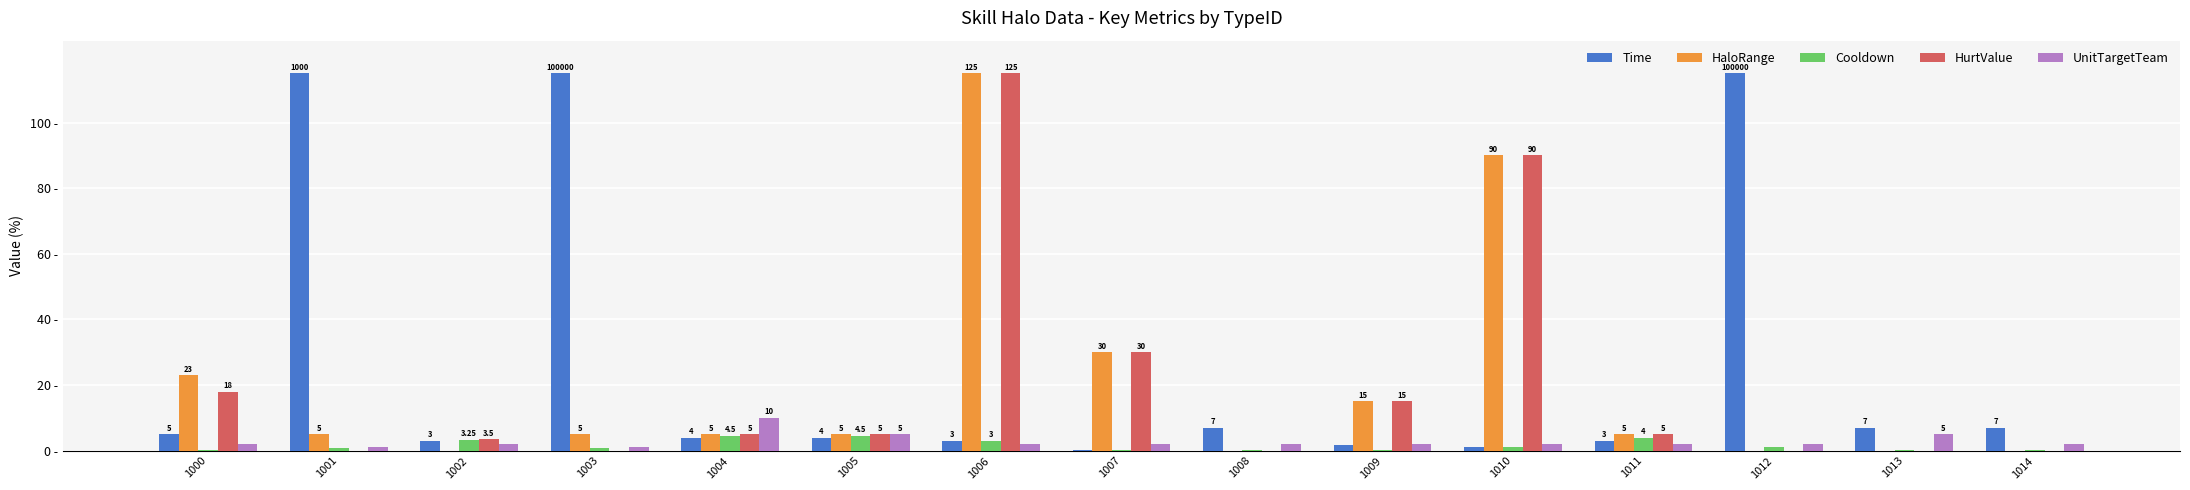

What are all the series names shown in the legend?

Time, HaloRange, Cooldown, HurtValue, UnitTargetTeam